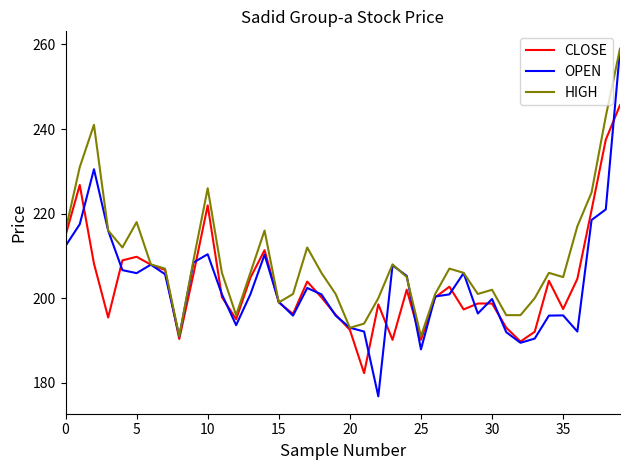

Which series has the largest total across all categories?

HIGH